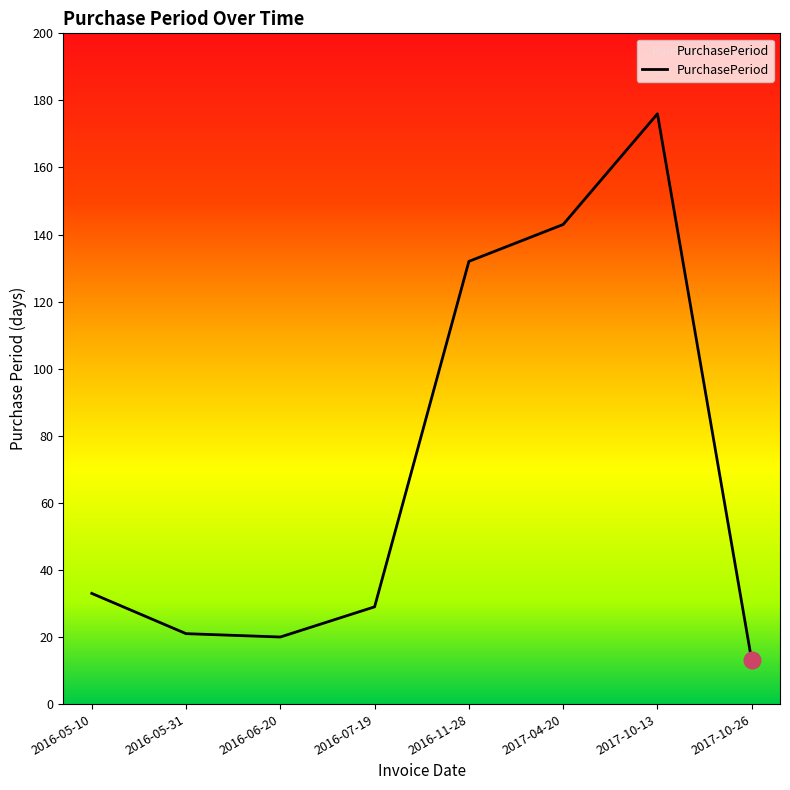

Read the value at 2016-06-20.

20